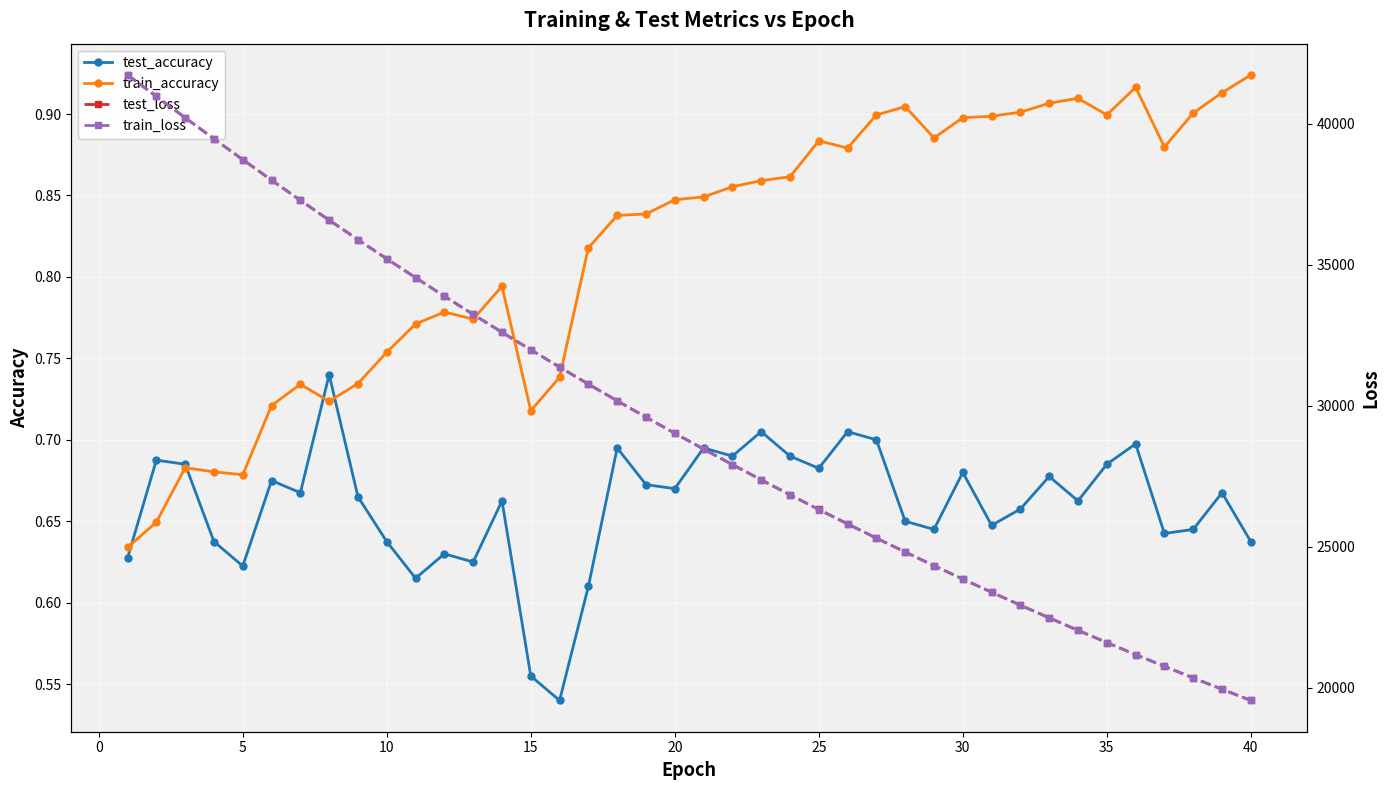

True or false: test_loss and test_accuracy cross at least once.

False